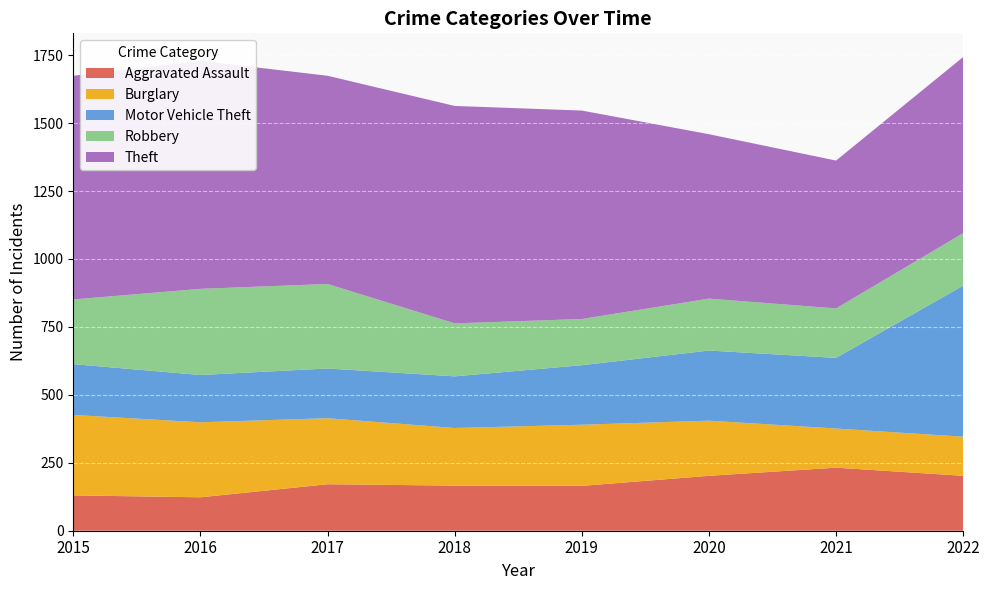

Reading left to right, list all the values displayed in this chart.

Aggravated Assault: 130	123	171	166	165	202	232	202
Burglary: 296	276	243	212	225	203	144	144
Motor Vehicle Theft: 187	174	183	190	219	258	260	556
Robbery: 238	317	311	195	170	191	182	193
Theft: 823	839	766	800	767	605	544	648